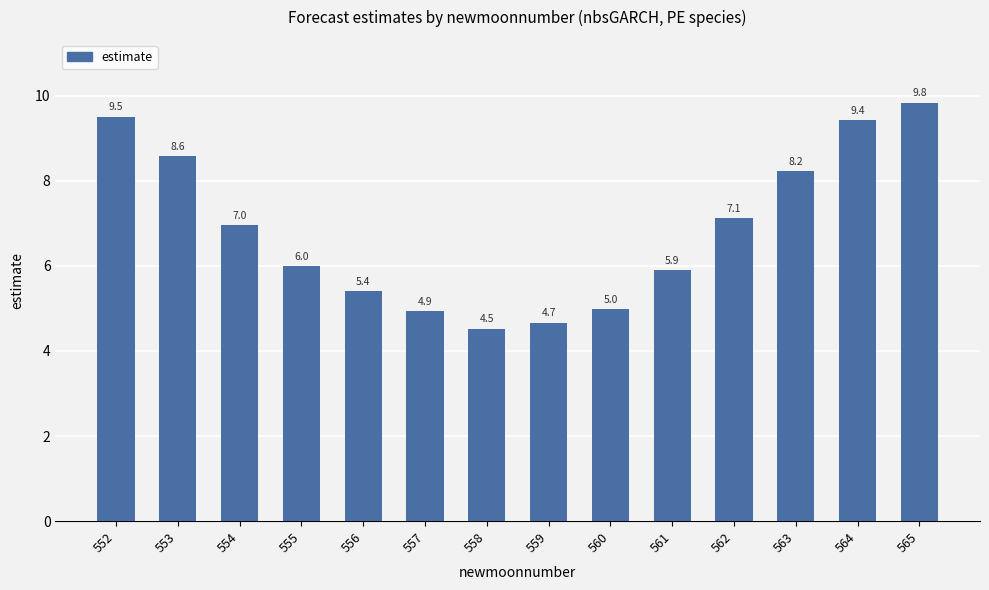

How many categories are shown in the chart?

14